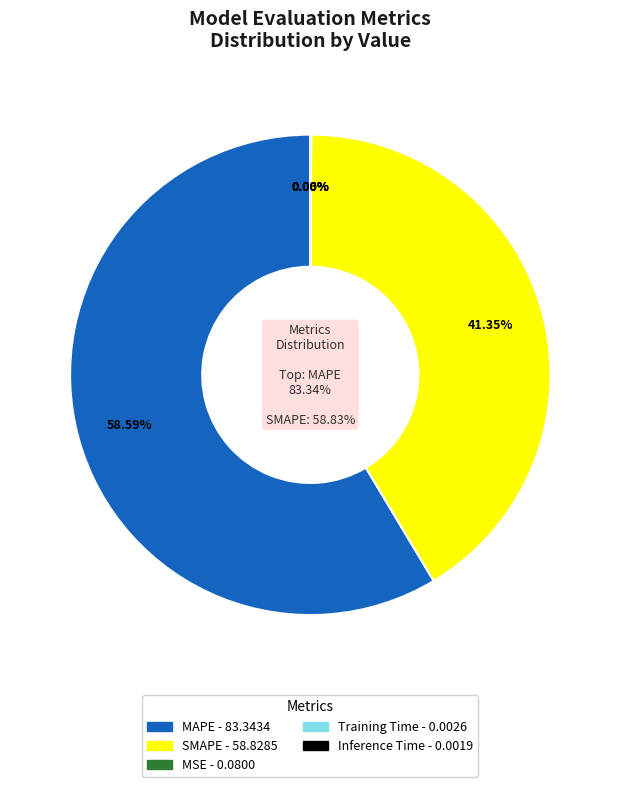

To the nearest percent, what is the average slice percentage?

20%